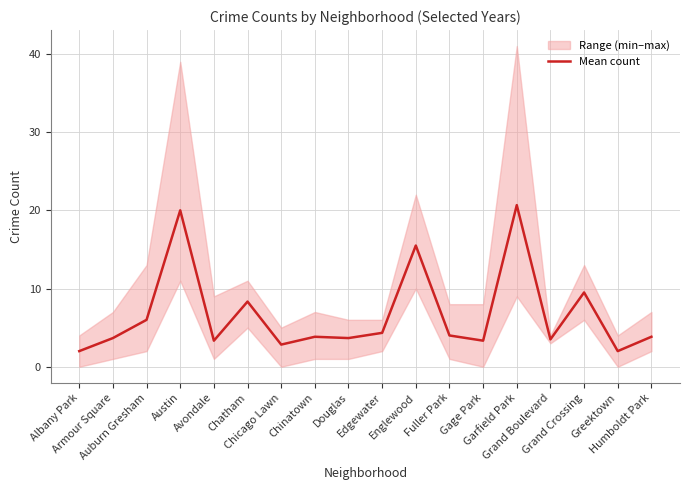

How many data points does each series have?

18